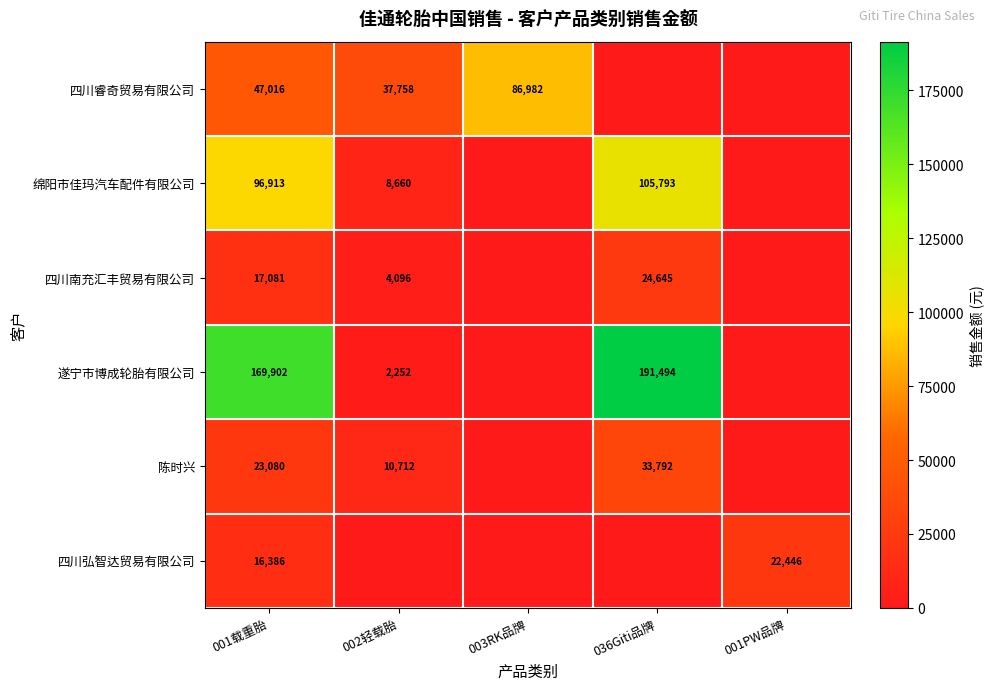

Is it true that 四川弘智达贸易有限公司 equals 22446 at 001PW品牌?

True